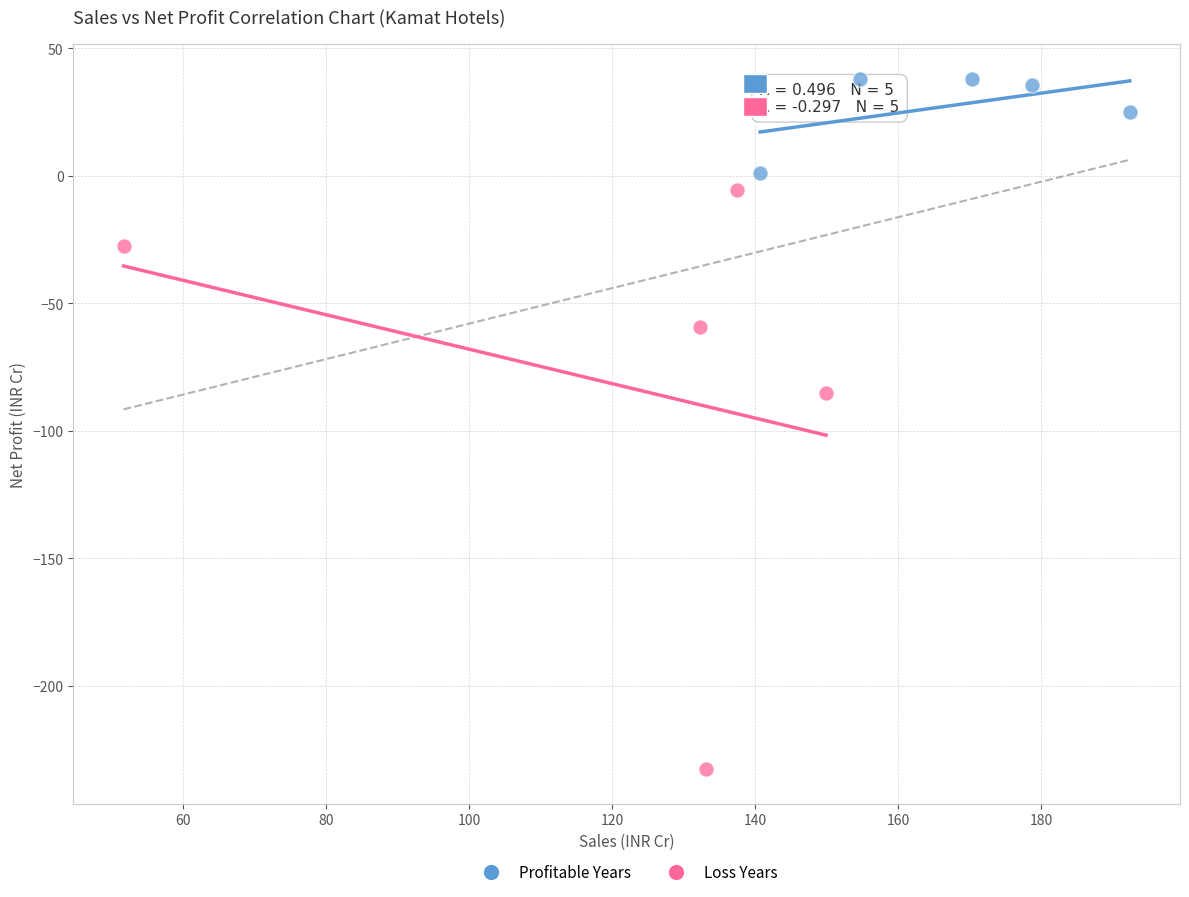

Which series has the largest Y range (max minus min)?

Loss Years